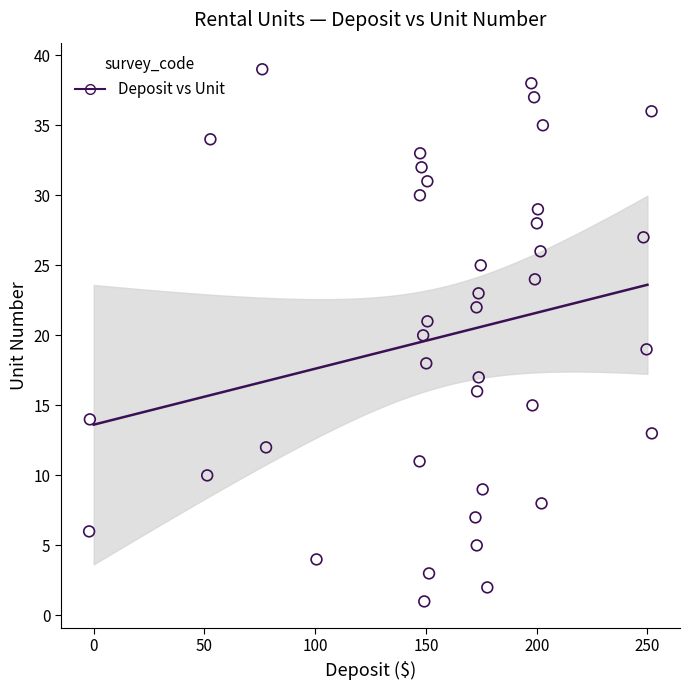

What is the range of Y values (max minus min)?

38